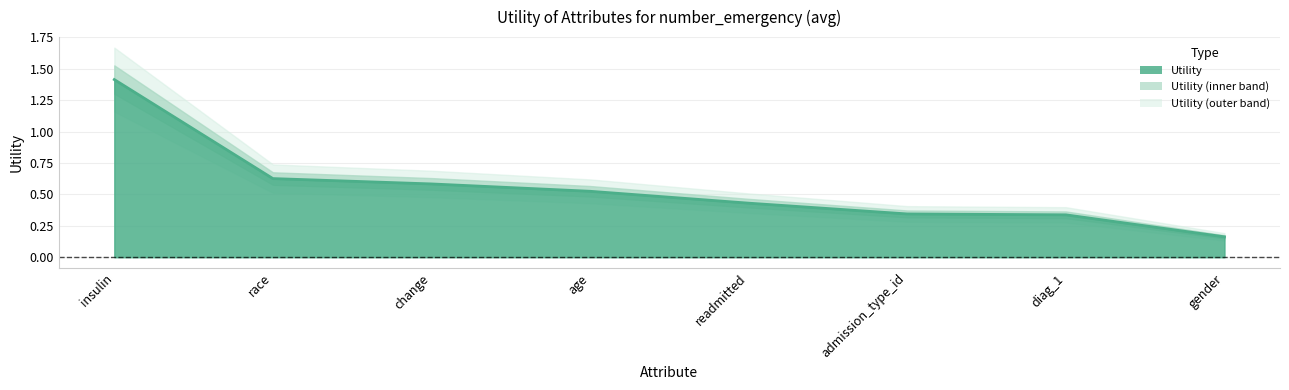

Which label corresponds to the largest value in the chart?

insulin